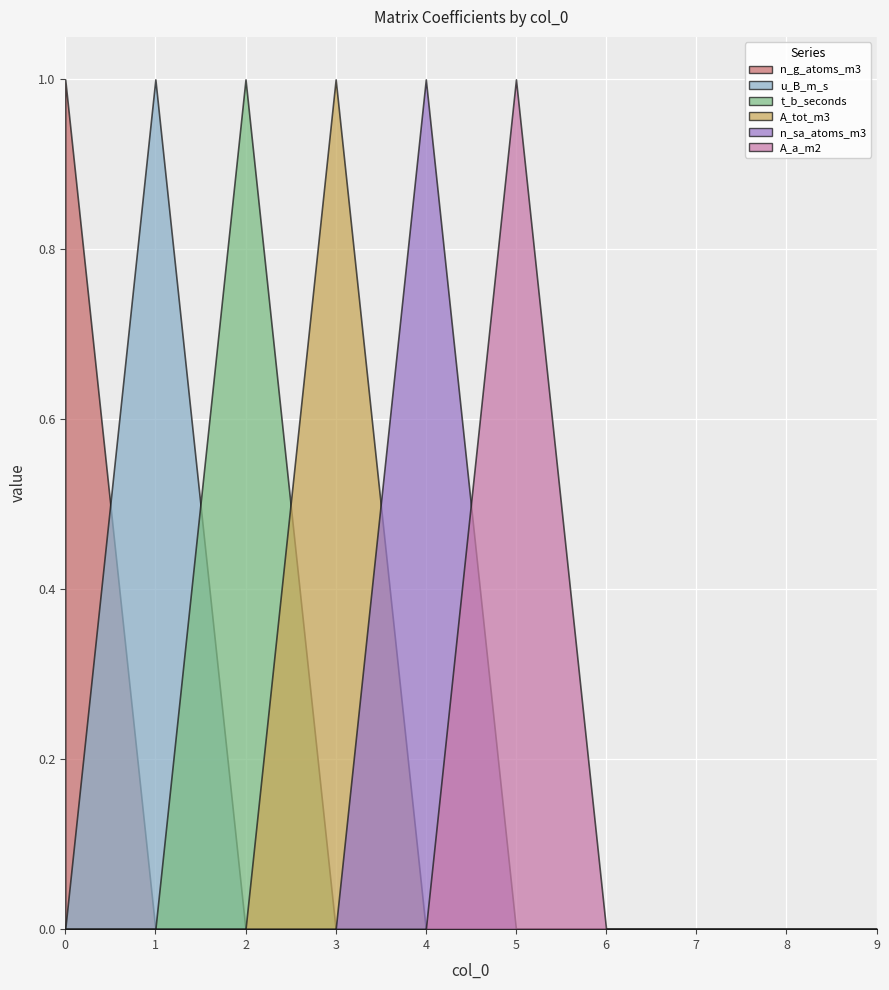

List the series in order of their peak value, lowest first.

n_g_atoms_m3, u_B_m_s, t_b_seconds, A_tot_m3, n_sa_atoms_m3, A_a_m2